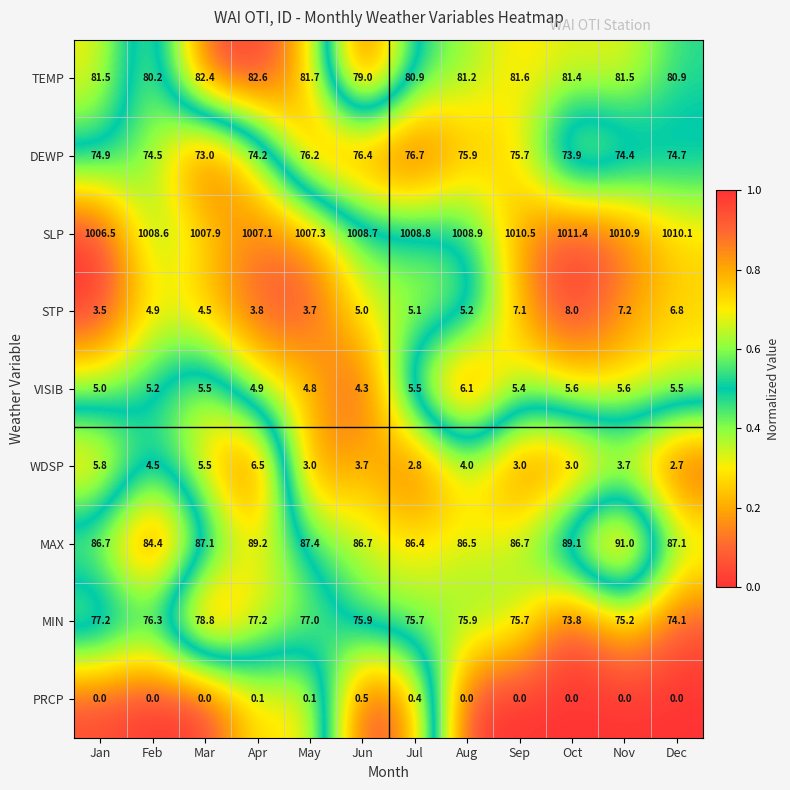

What is the spread (max minus min) of values at Oct?

1011.4